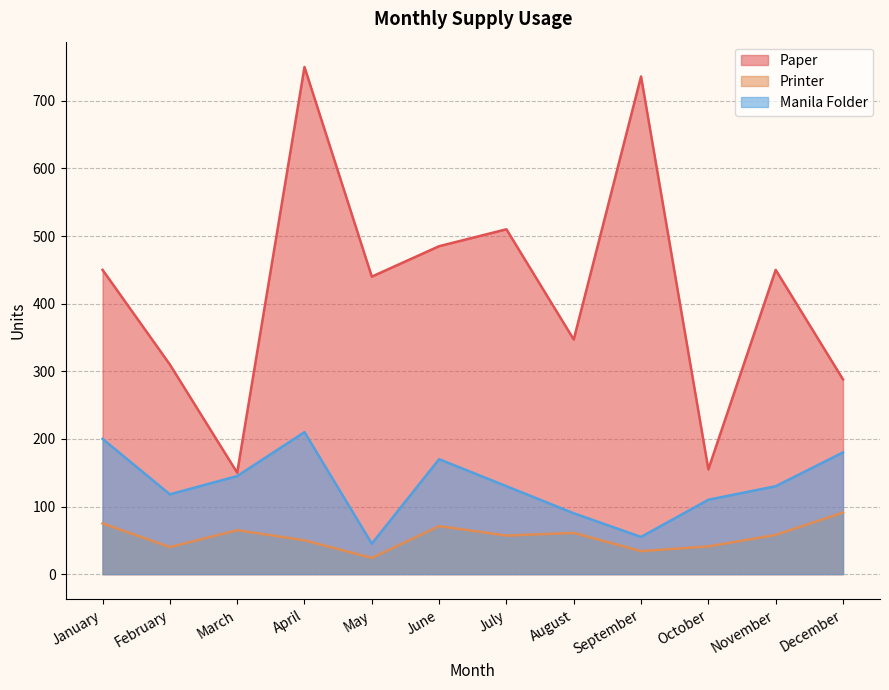

Where is the first local maximum for Printer?

March